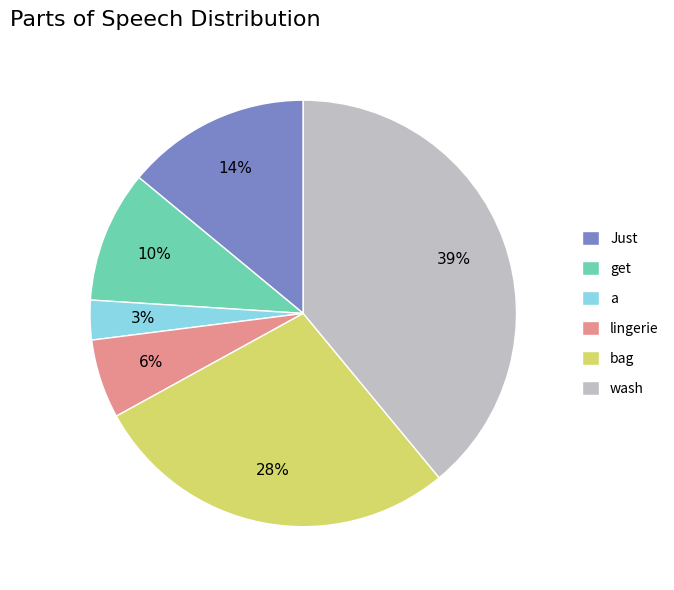

Rank the categories by value from highest to lowest.

wash, bag, Just, get, lingerie, a